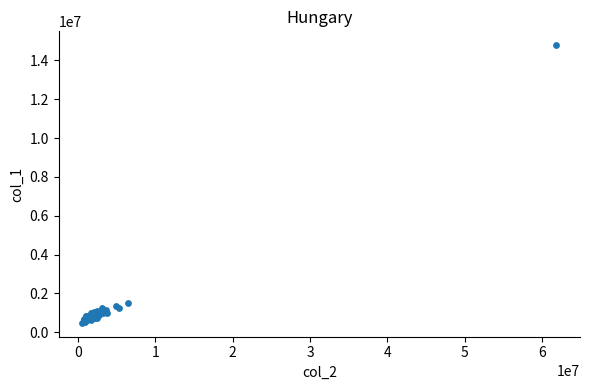

What Y value in the scatter plot is closest to 7632500?

1531000